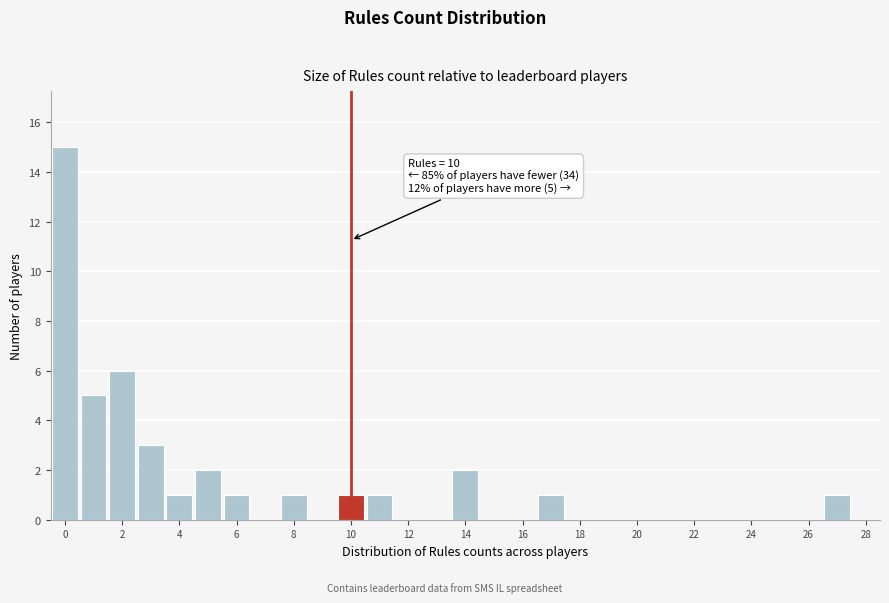

Which range on the x-axis has the tallest bar?

-0.5 to 0.5